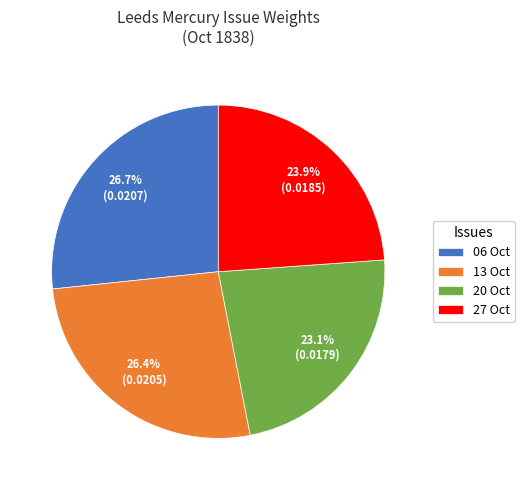

What is the smallest slice in the pie chart?

20 Oct